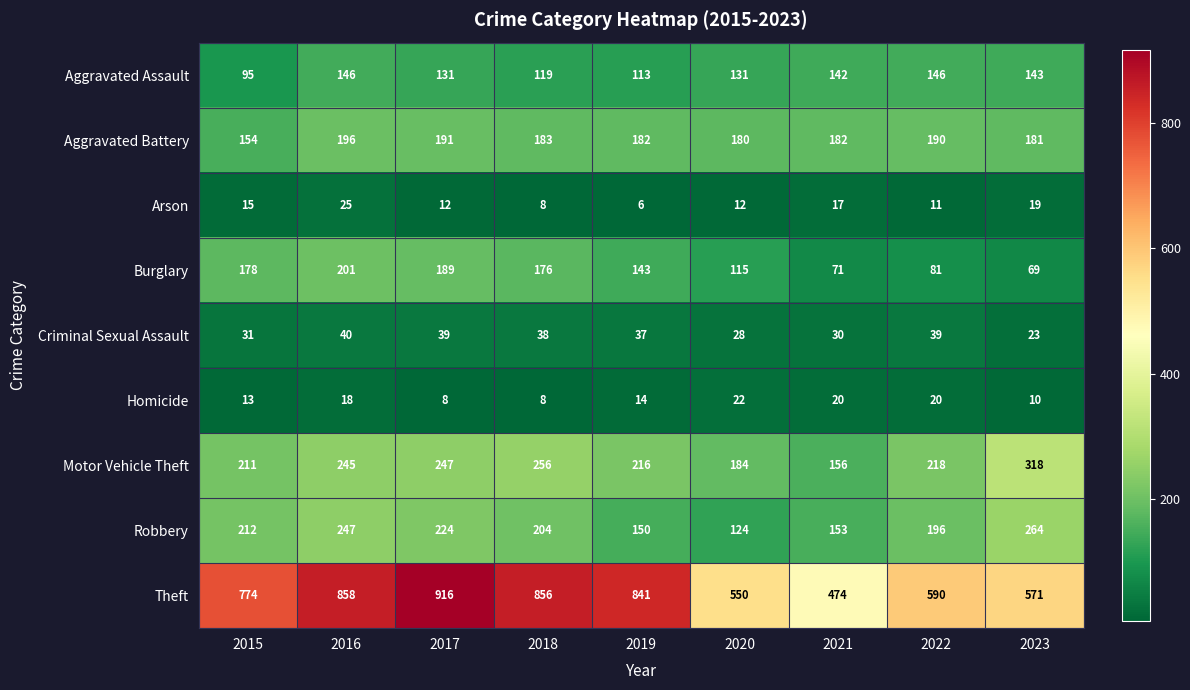

At how many categories does at least one series exceed 314?

9